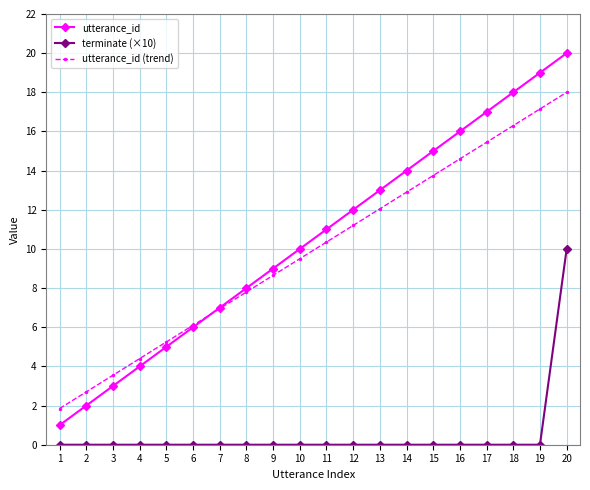

Which series has the largest range (max minus min)?

utterance_id